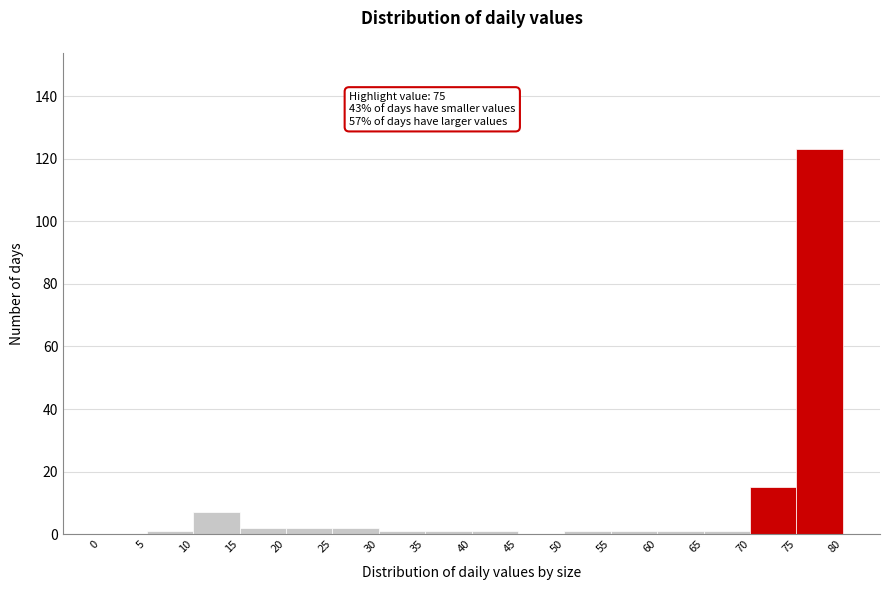

Which range on the x-axis has the tallest bar?

75 to 80